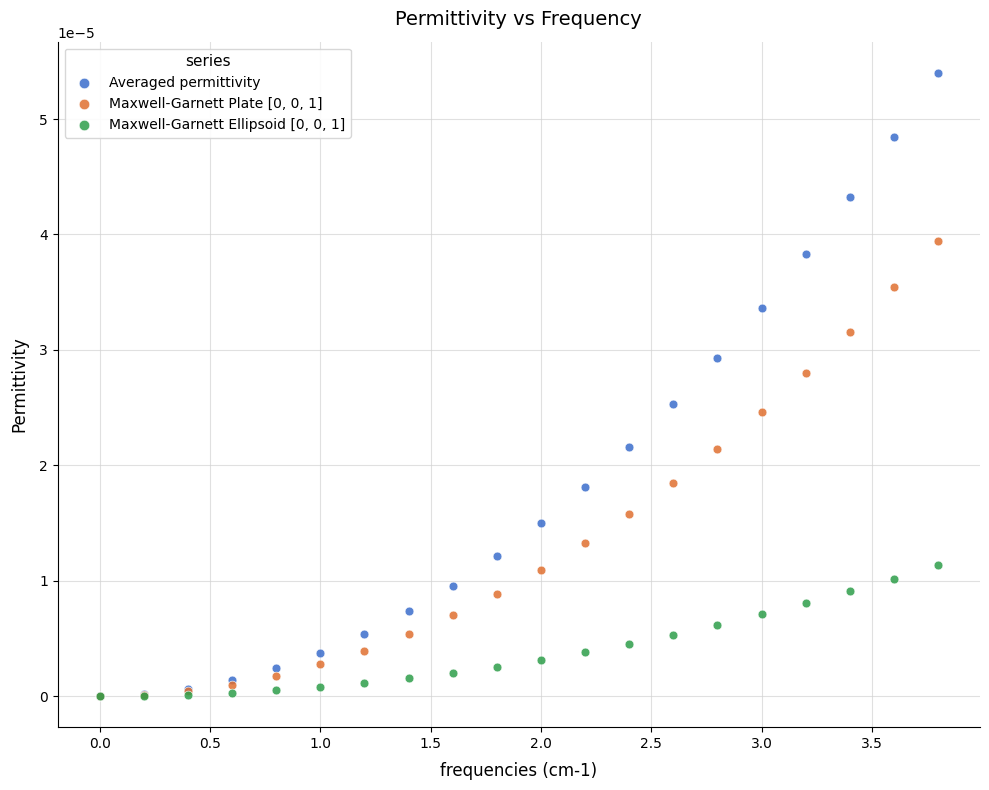

Which series reaches the maximum Y coordinate?

Averaged permittivity